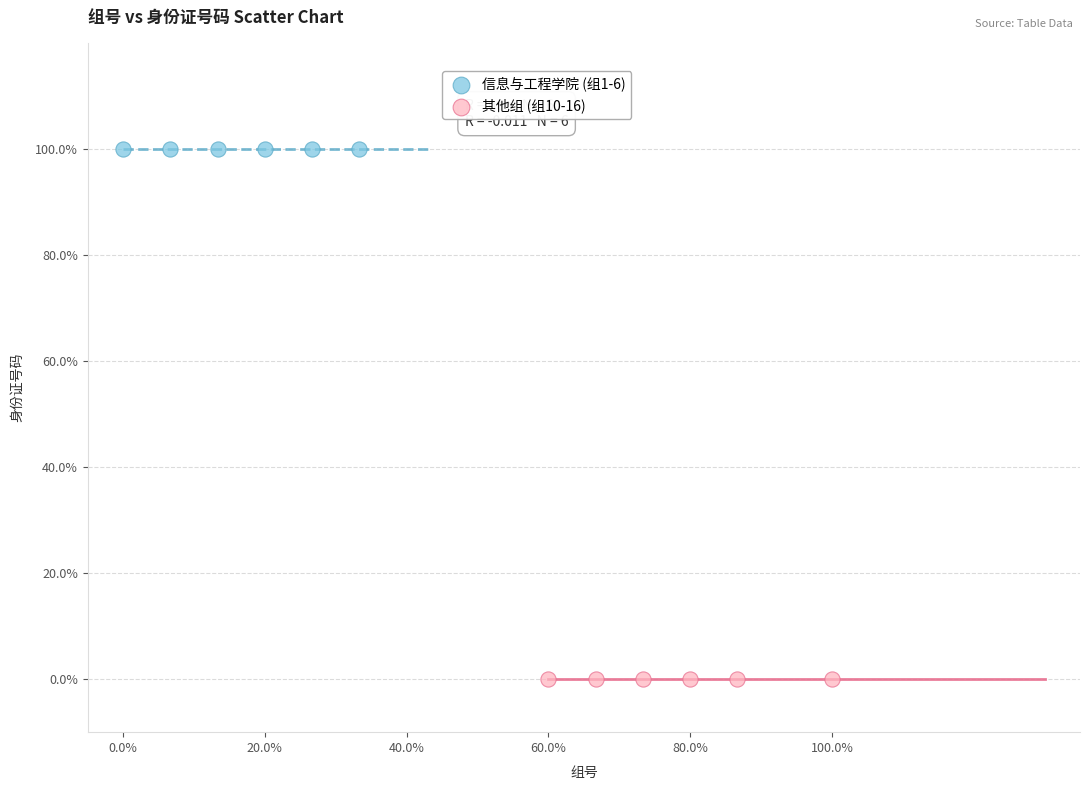

Which series contains the highest Y value?

信息与工程学院 (组1-6)